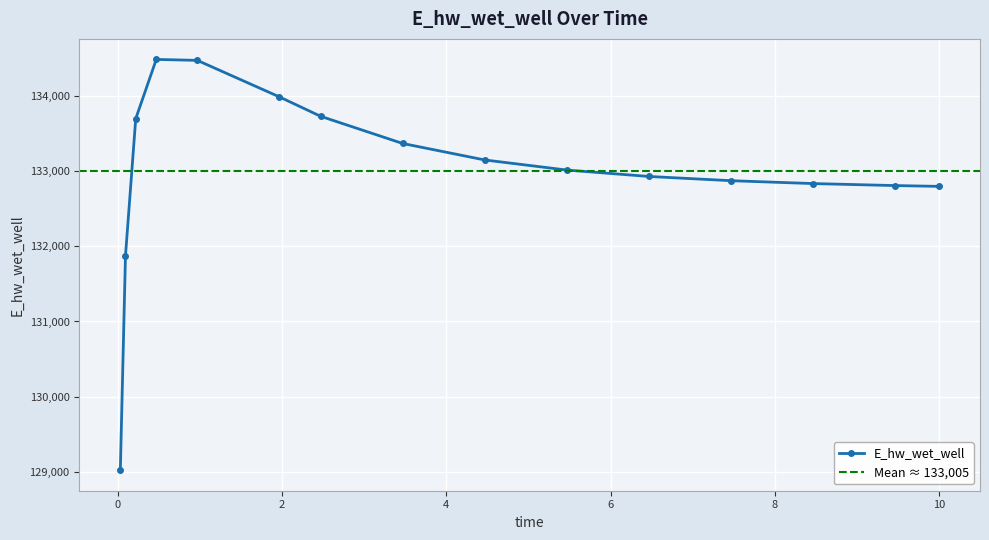

At which category does the chart reach its peak across all series?

0.46875